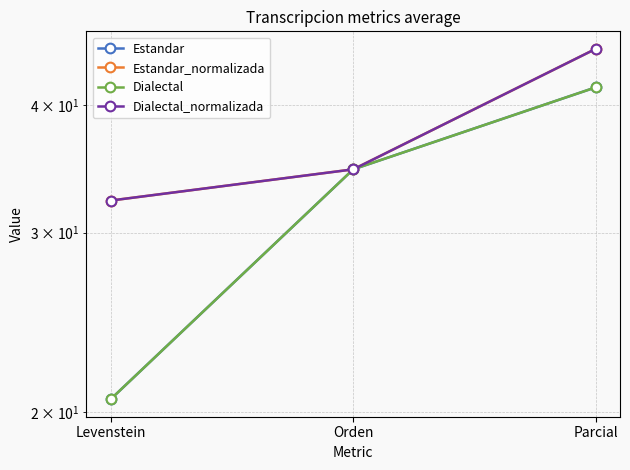

How many values in the Estandar series exceed 34?

2